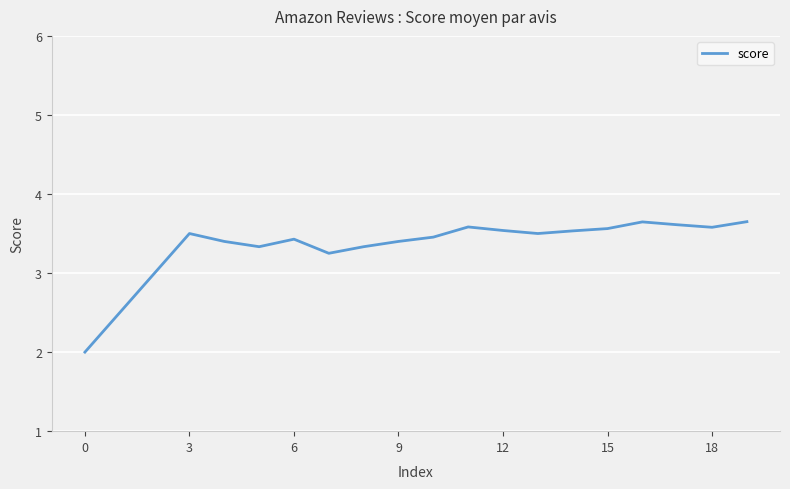

What is the smallest value displayed?

2.0